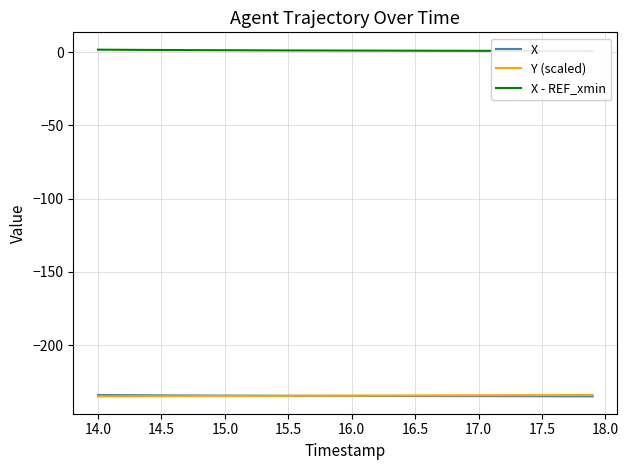

How many lines are shown in the chart?

3